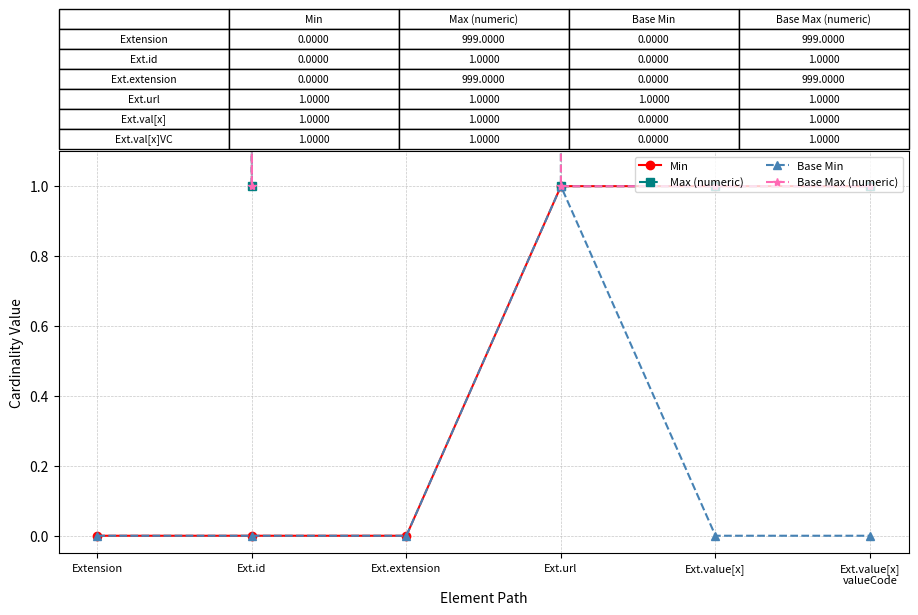

Which series has the largest range (max minus min)?

Max (numeric)